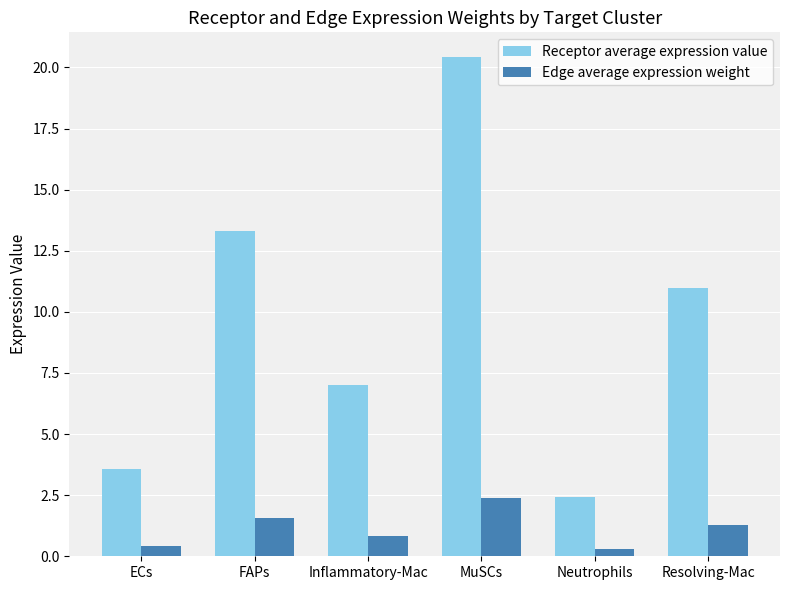

Reading right to left, extract all data points from this chart.

Receptor average expression value: 11.0	2.4	20.4	7.0	13.3	3.6
Edge average expression weight: 1.3	0.3	2.4	0.8	1.6	0.4